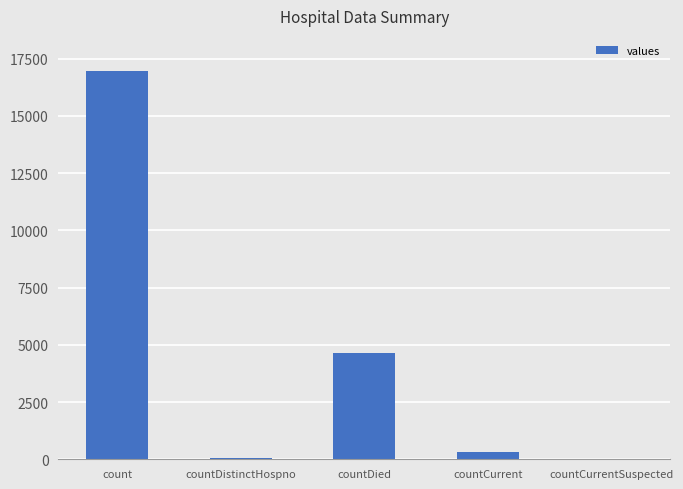

Reading left to right, what are all the values shown in this chart?

count=16949	countDistinctHospno=76	countDied=4645	countCurrent=308	countCurrentSuspected=0